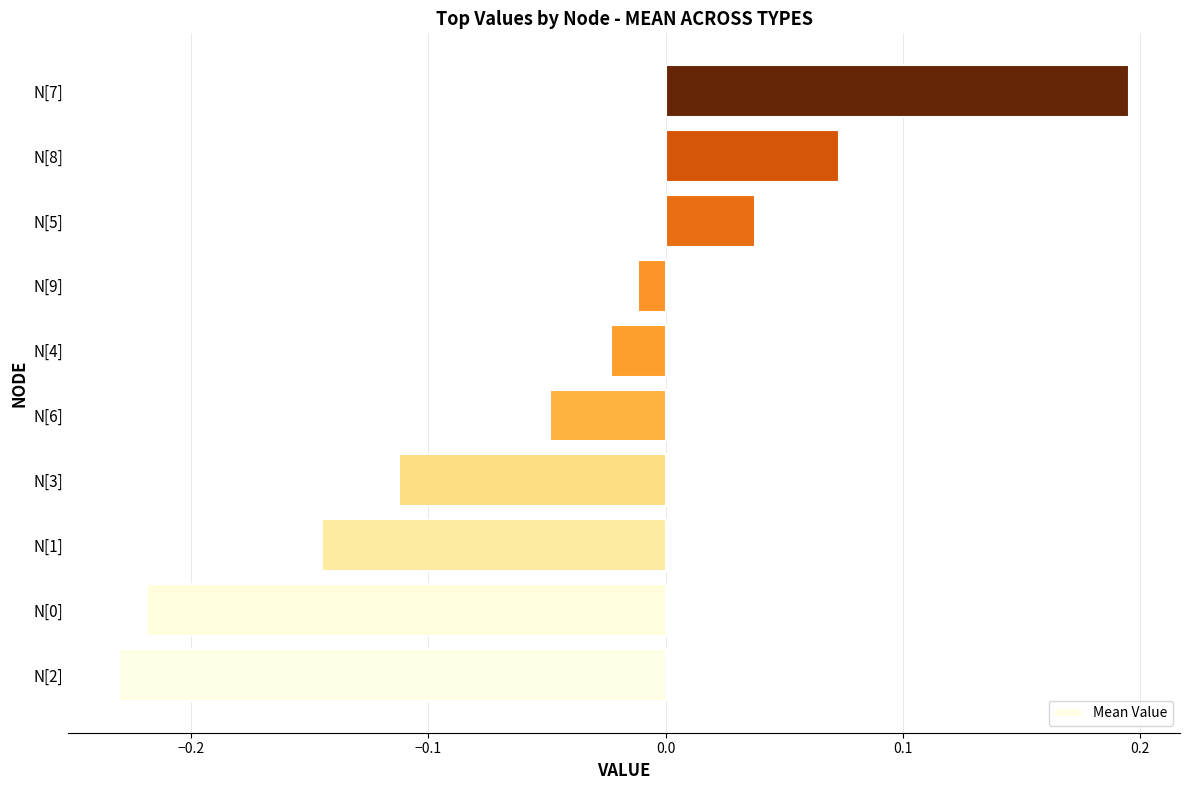

What is the maximum value shown in the chart?

0.2